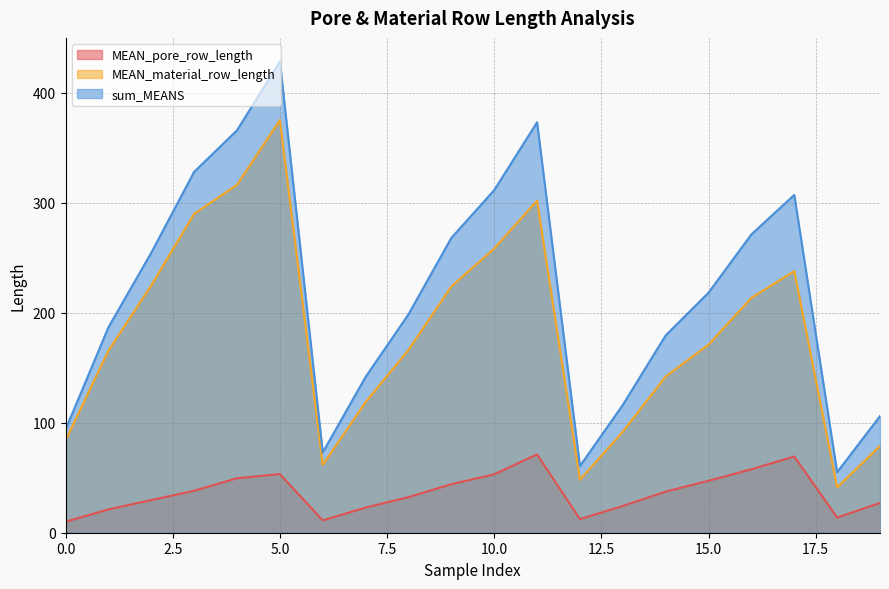

Reading left to right, list all the values displayed in this chart.

MEAN_pore_row_length: 10.0	21.2	29.7	38.2	49.6	53.3	11.2	22.9	32.4	44.1	53.1	71.2	12.4	24.3	37.4	47.2	57.7	69.3	13.8	27.1
MEAN_material_row_length: 83.8	165.6	224.9	290.1	316.4	375.3	61.8	118.8	166.2	224.0	258.4	302.0	48.2	91.9	142.1	171.1	213.6	237.9	41.2	79.0
sum_MEANS: 93.8	186.8	254.6	328.2	366.0	428.6	73.0	141.7	198.6	268.1	311.6	373.3	60.6	116.2	179.5	218.3	271.3	307.2	55.0	106.1